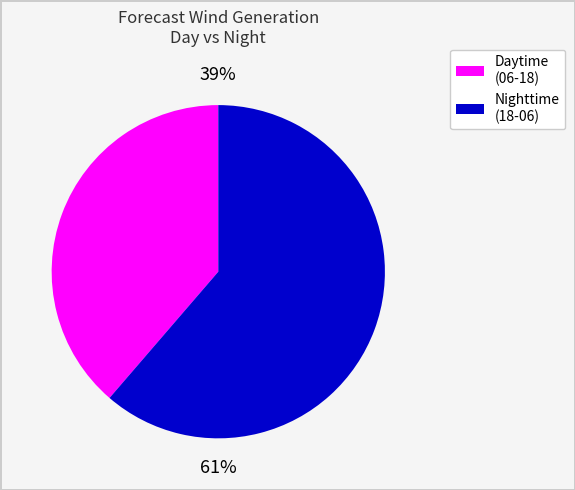

How many slices are in this pie chart?

2